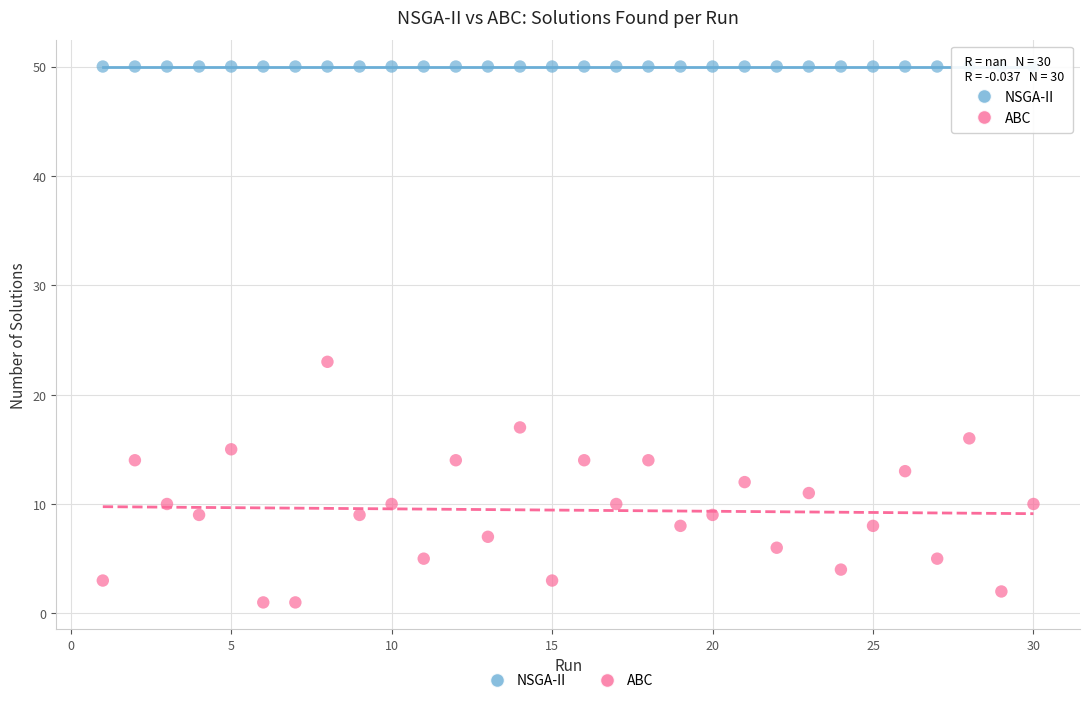

Across all series, what Y value is closest to 25?

23